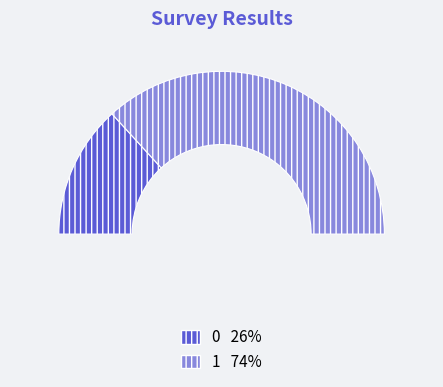

What is the majority slice?

1